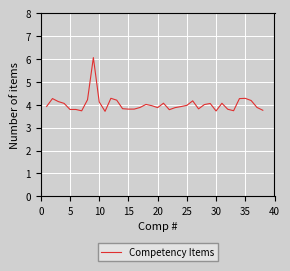

What is the difference between the maximum and minimum values?

2.3